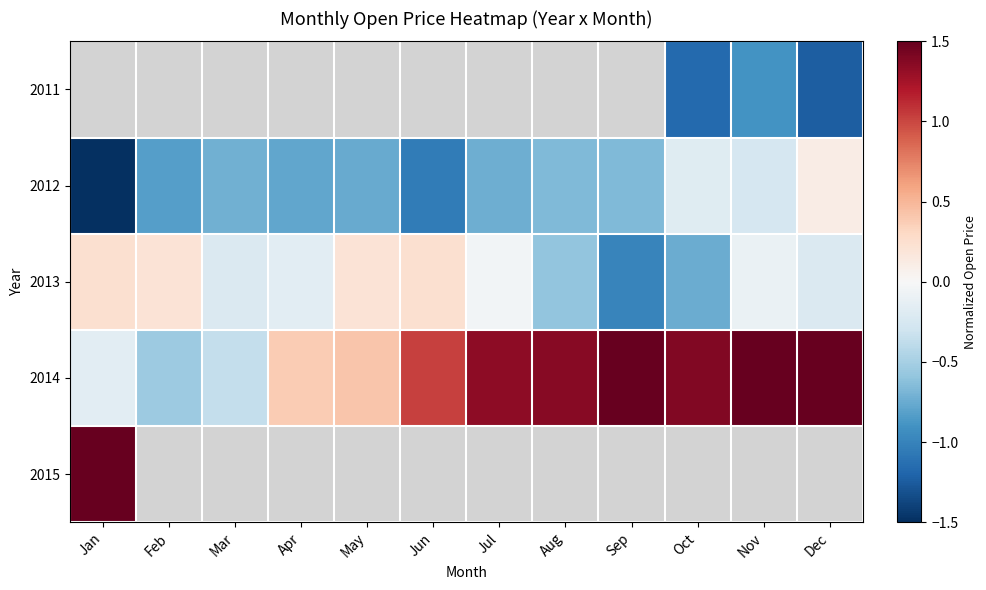

Rank the categories by 2014 value from lowest to highest.

Feb, Mar, Jan, Apr, May, Jun, Jul, Aug, Oct, Sep, Nov, Dec